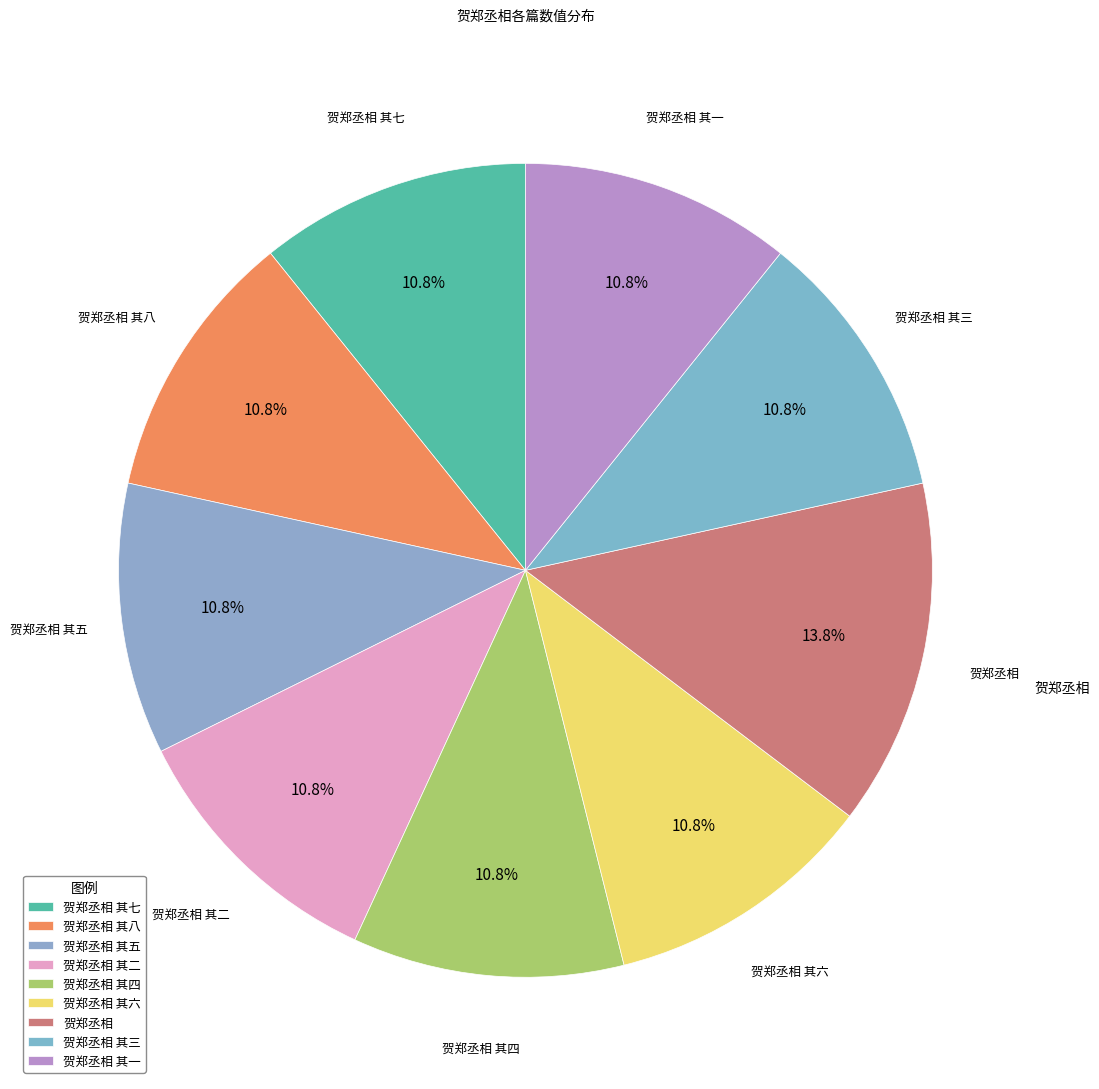

How many slices are in this pie chart?

9